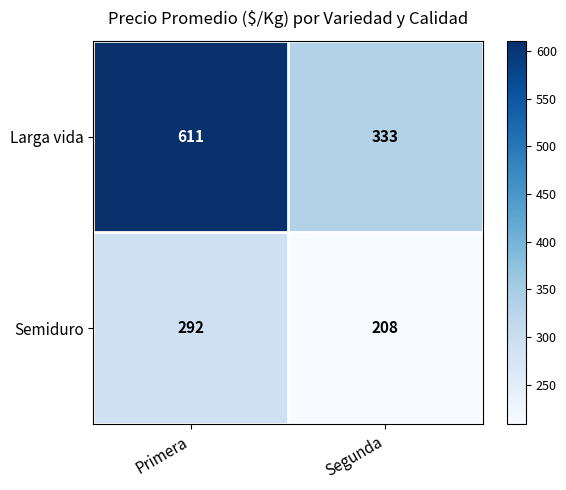

Between Primera and Segunda, which series saw the biggest shift?

Larga vida